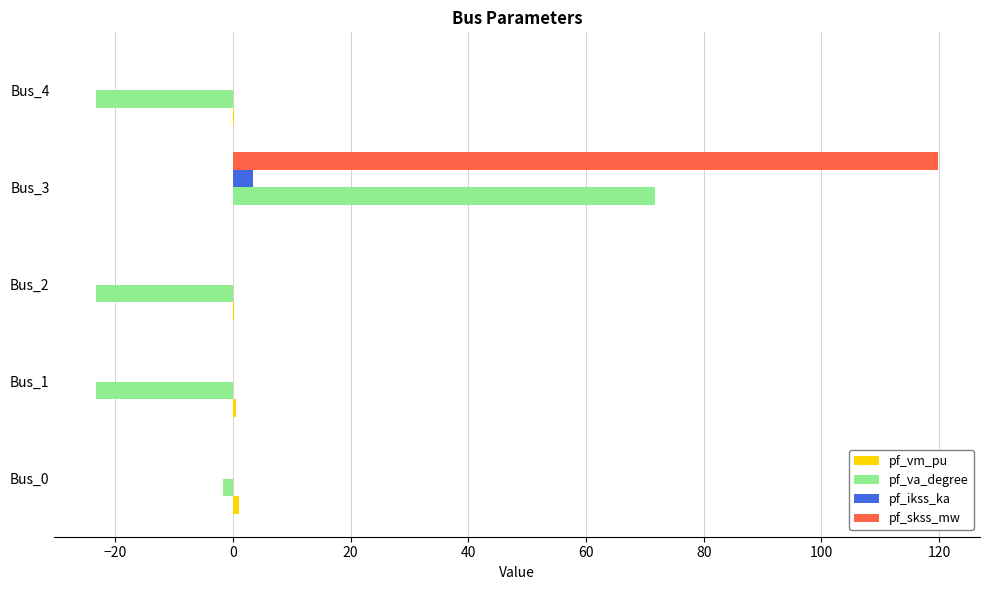

Which series has the largest total across all categories?

pf_skss_mw